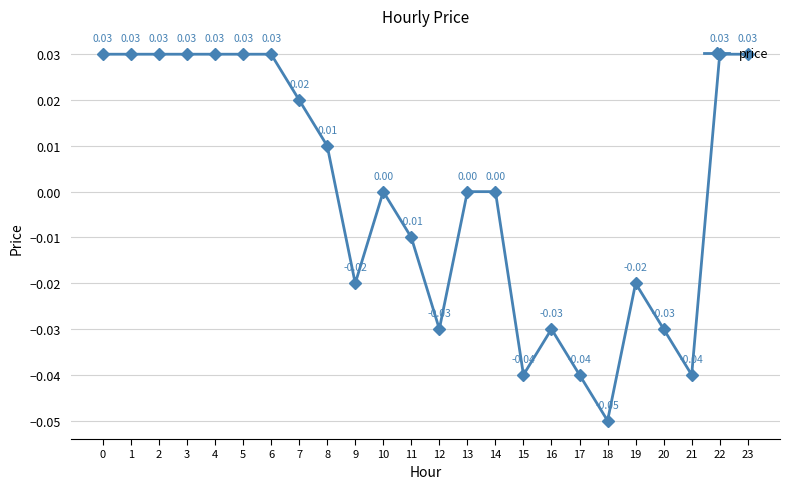

How many points are lower than both their immediate neighbors (excluding endpoints)?

5